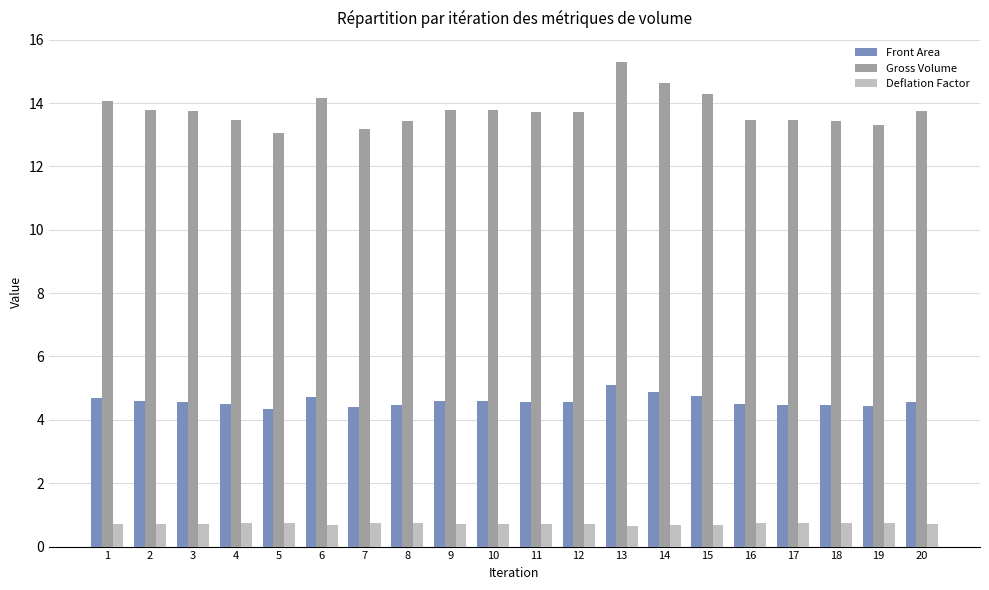

Count the Front Area values in the range 4 to 5.

19